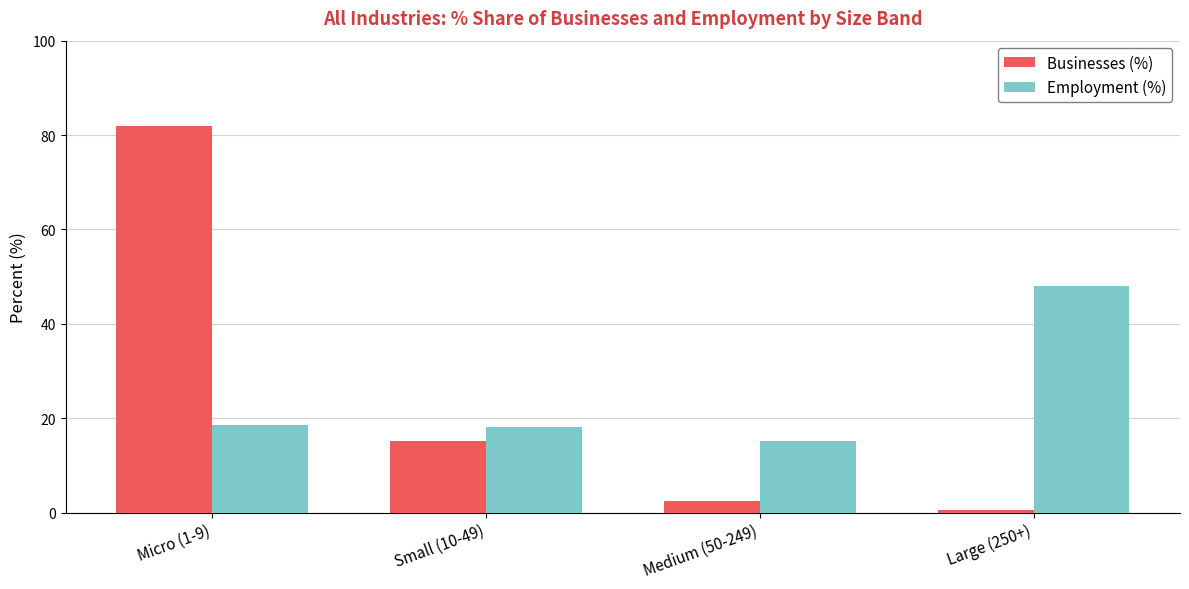

What is the value of the Businesses (%) bar at the 4th from the left?

0.5